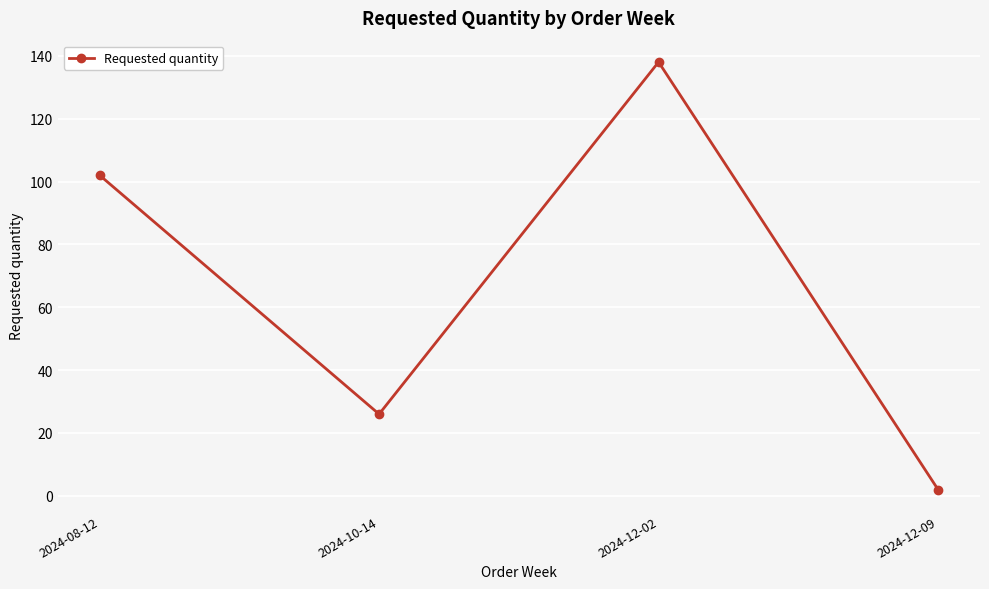

What is the average value?

67